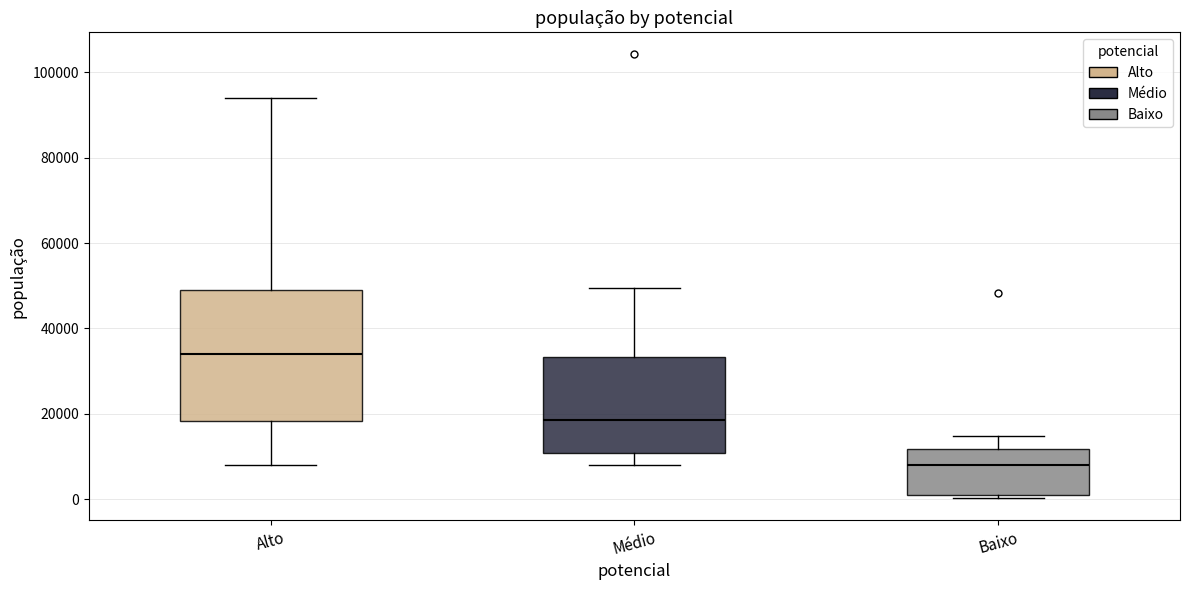

Reading left to right, read every box against the y-axis: the position of its median line, the range the box covers, and the ends of its whiskers. The values are not printed on the chart, so give them approximately, as read against the axis.

Alto: median 34000, box 18000 to 50000, whiskers 8000 to 94000
Médio: median 18000, box 10000 to 34000, whiskers 8000 to 50000
Baixo: median 8000, box 2000 to 12000, whiskers 0 to 14000